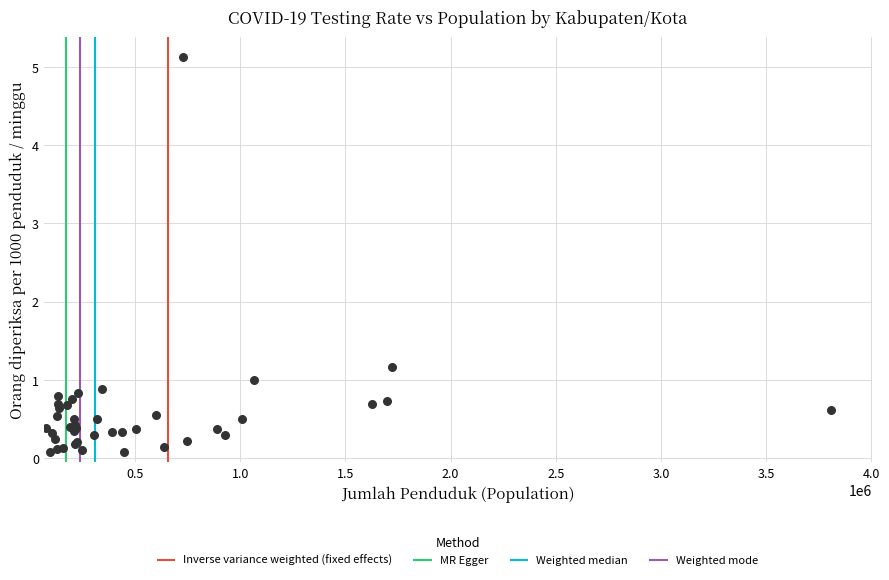

What Y value in the scatter plot is closest to 2?

1.2